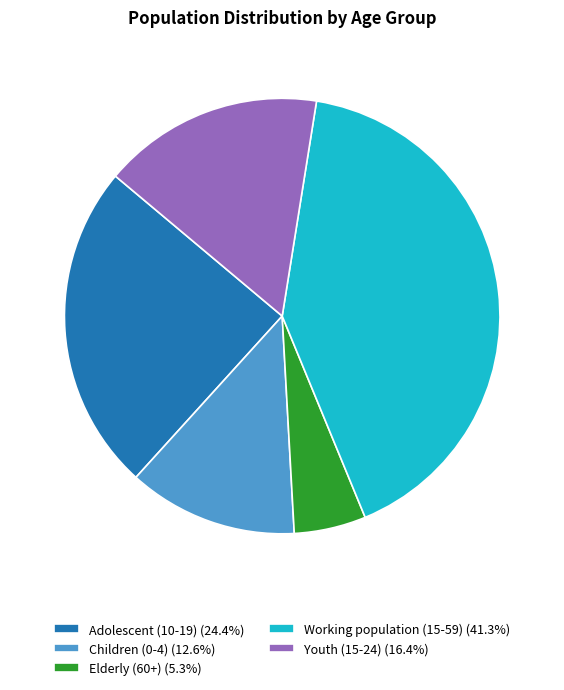

The Elderly (60+) slice represents 14% of the pie. True or false?

False